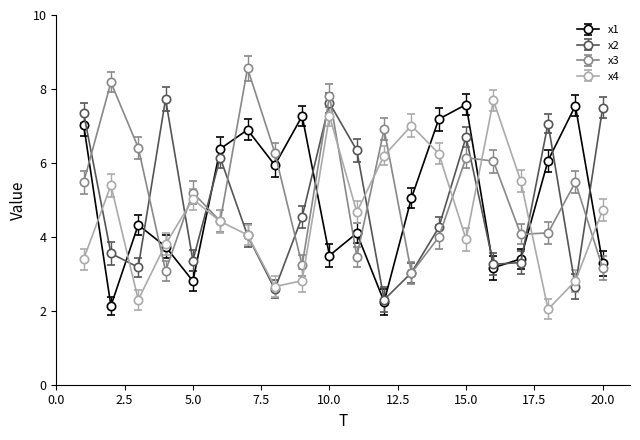

What is the lowest value of the x3 series?

3.0